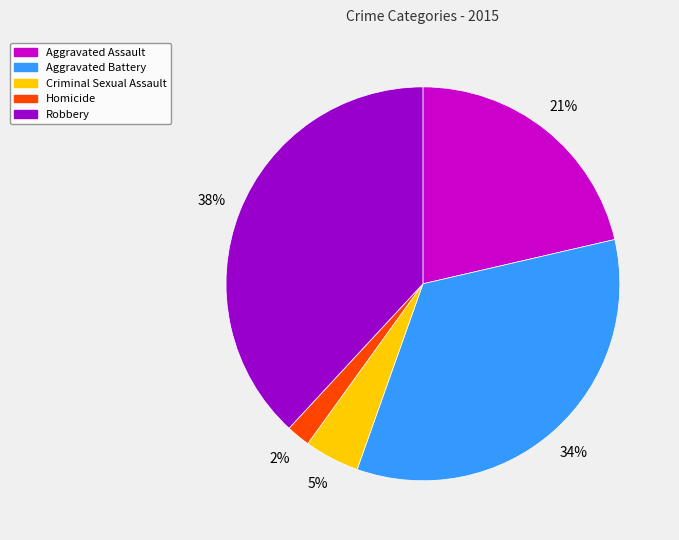

Is it true that Aggravated Assault is 21% of the pie?

True